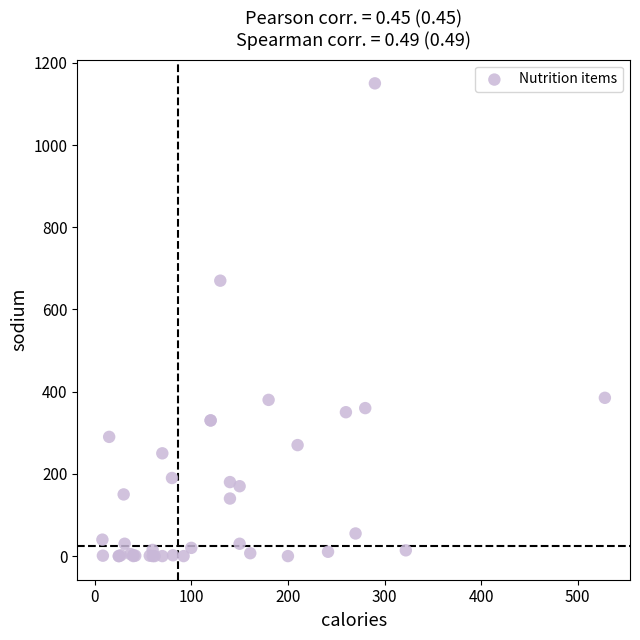

What Y value in the scatter plot is closest to 575?

670.0